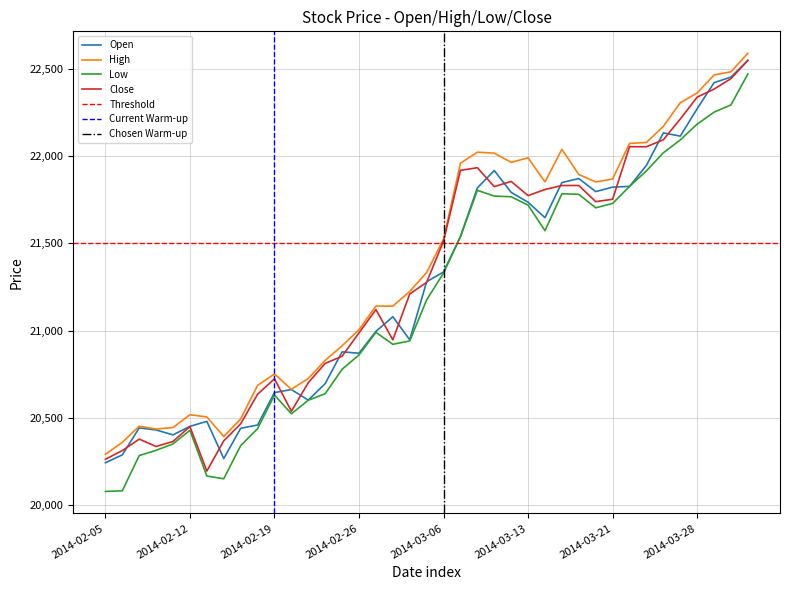

What is the maximum value for High?

22592.1